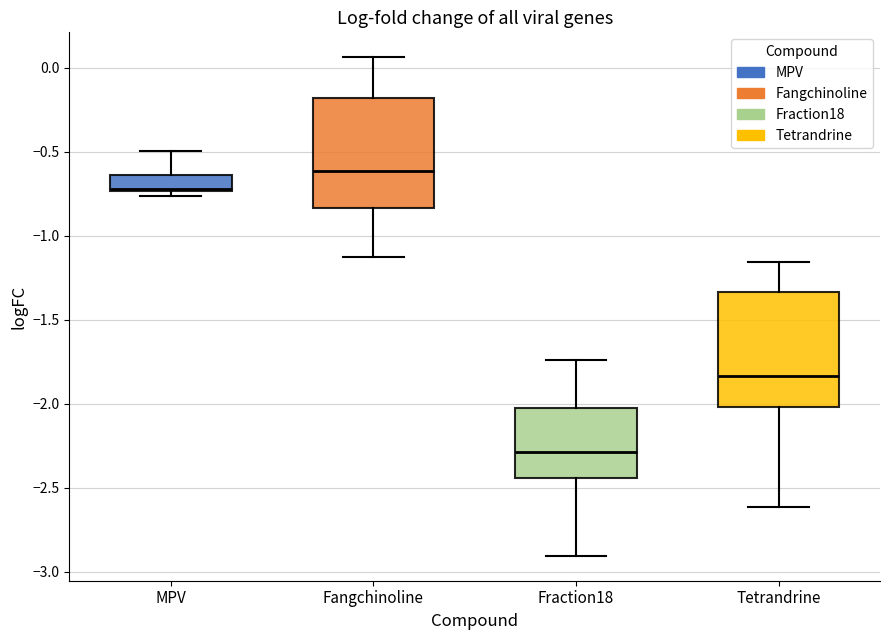

Which box has the highest median line?

Fangchinoline